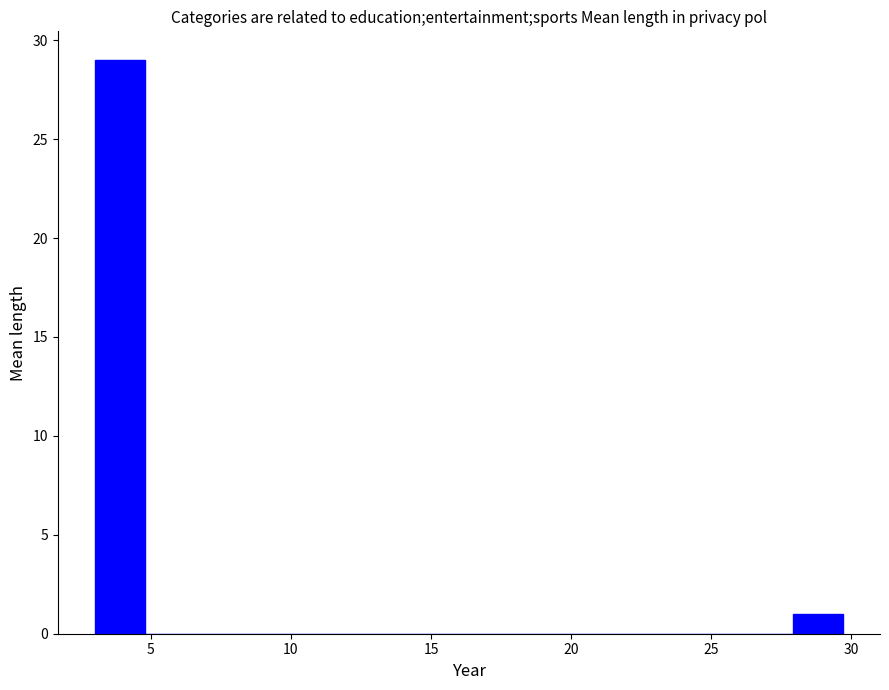

Around what value on the x-axis is the tallest bar? Give the approximate position of its centre, as read against the axis.

4.0